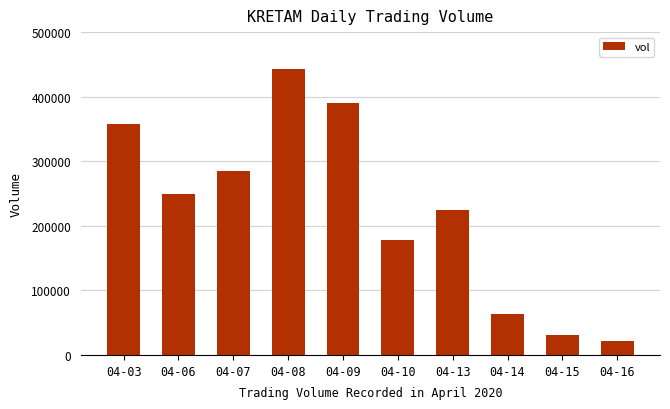

At which category does the chart reach its minimum across all series?

04-16